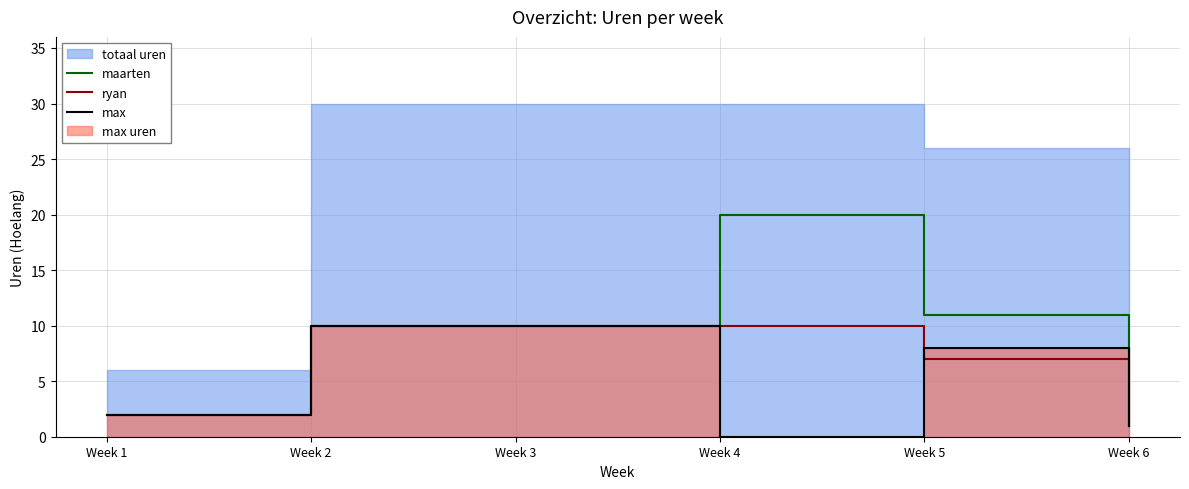

True or false: maarten has a value of 20 at Week 4.

True